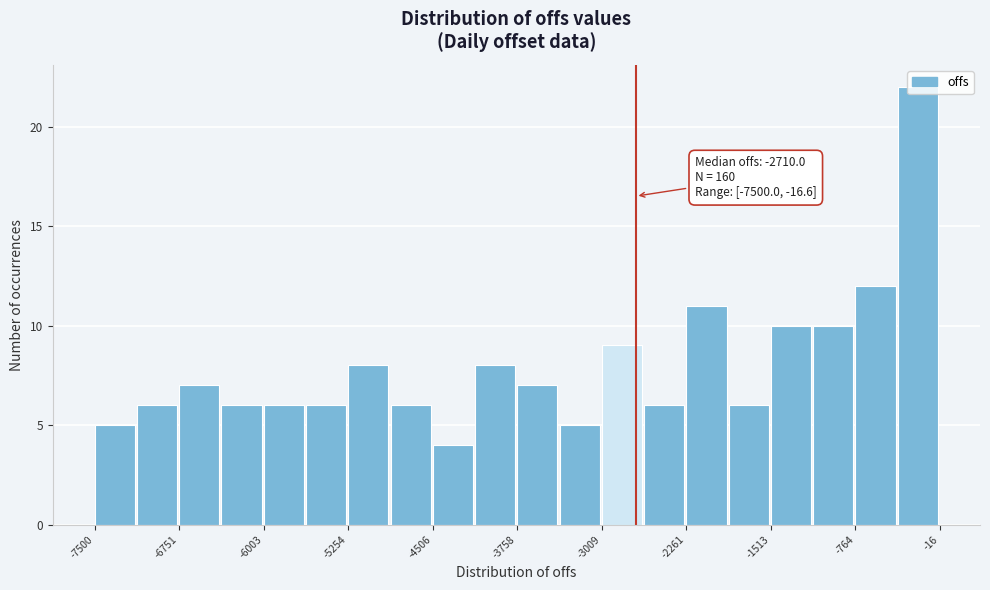

Read against the x-axis, roughly where is the centre of the tallest bar?

-200